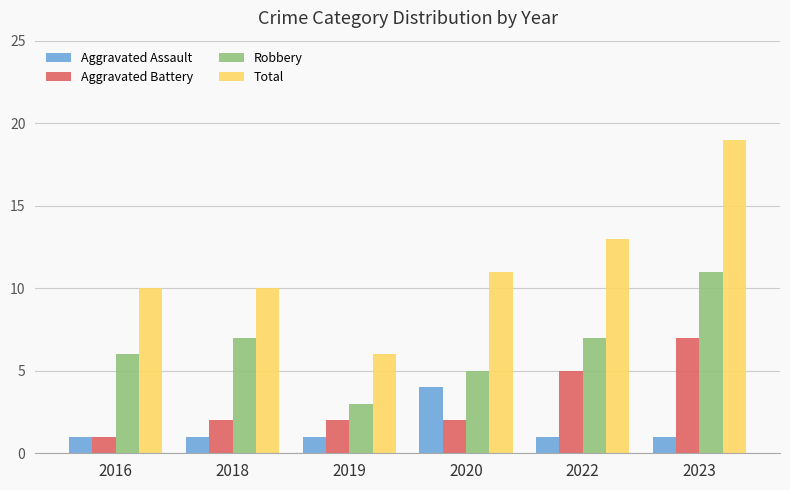

The value of Robbery at 2022 is 4. True or false?

False